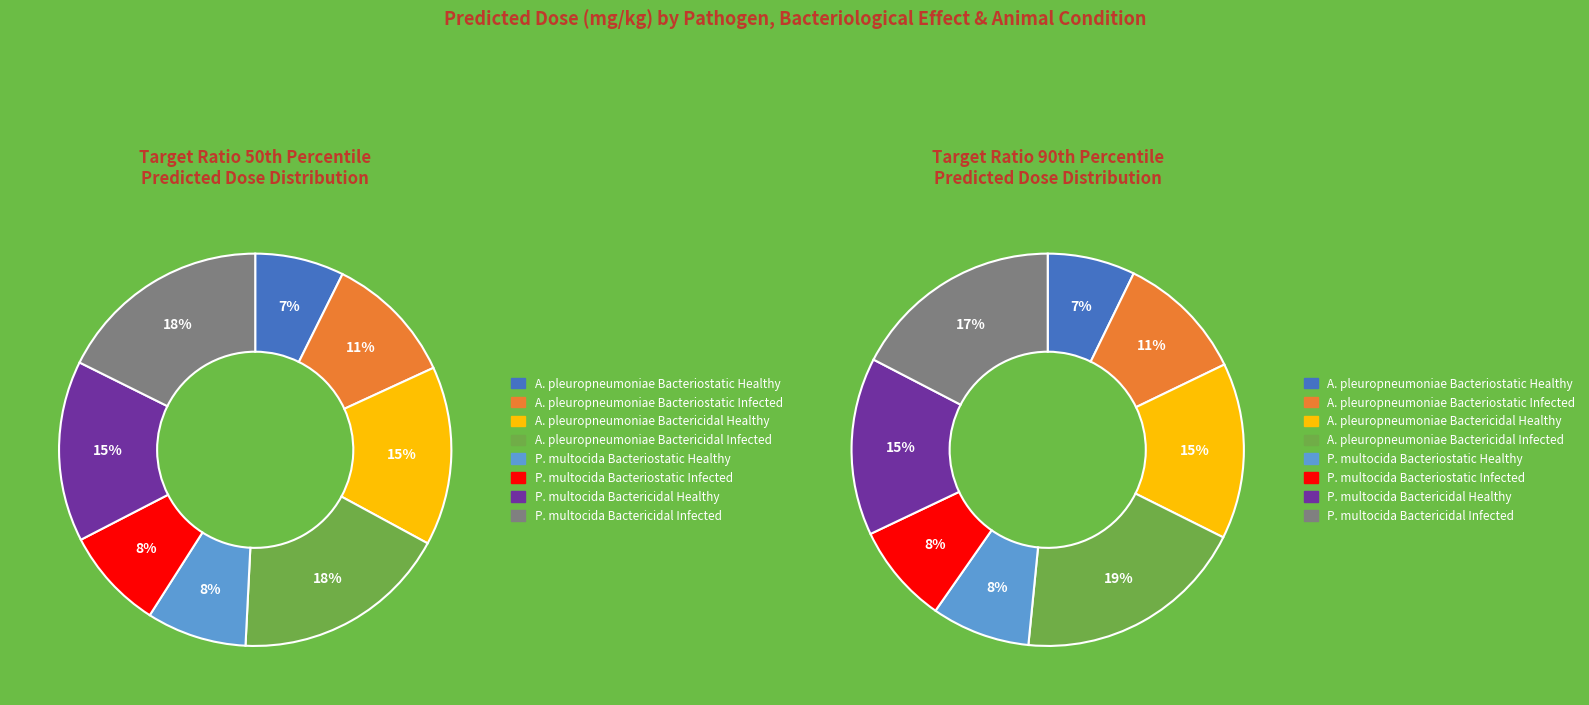

To the nearest percent, what is the difference between the largest and smallest slice percentages?

12%